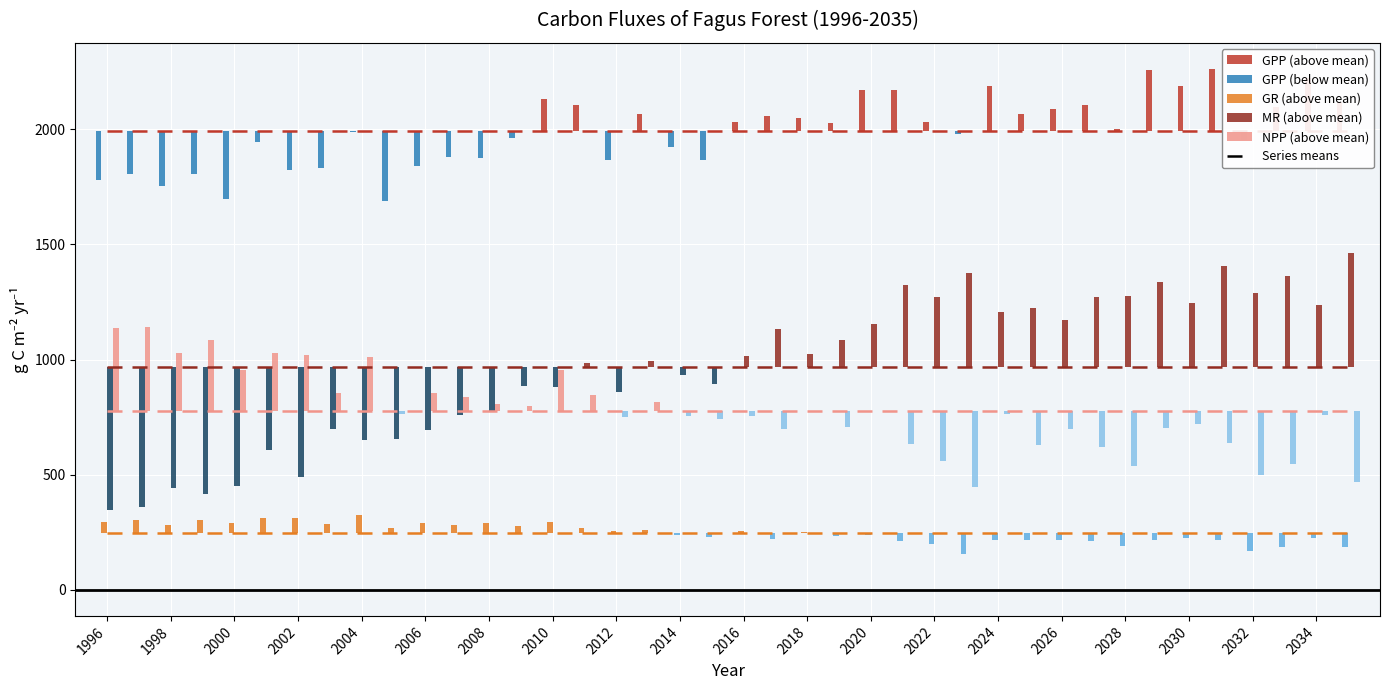

What is the sum of the NPP values at 2021 and 2005?

1397.1